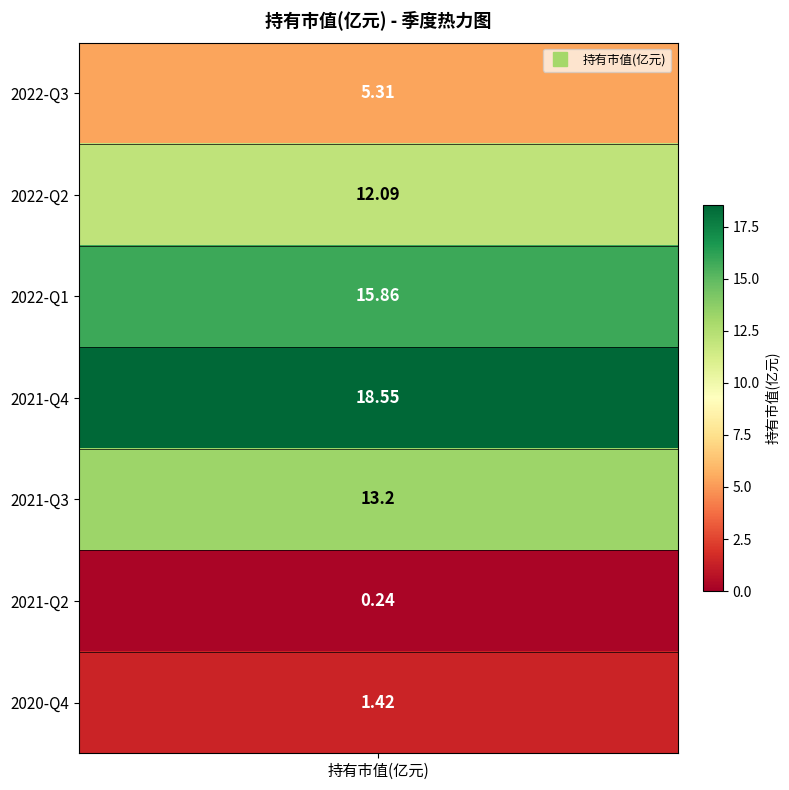

Reading left to right, what are all the values shown in this chart?

5.3	12.1	15.9	18.6	13.2	0.2	1.4